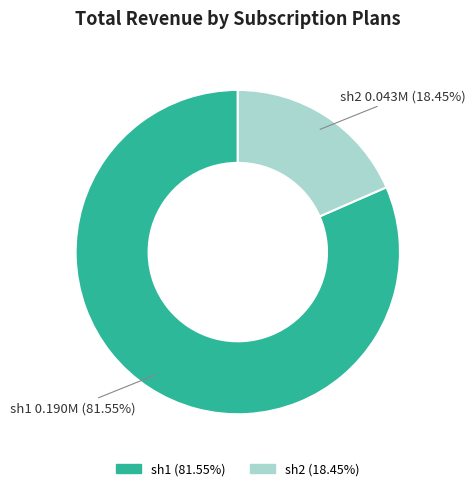

How many segments does this pie chart have?

2